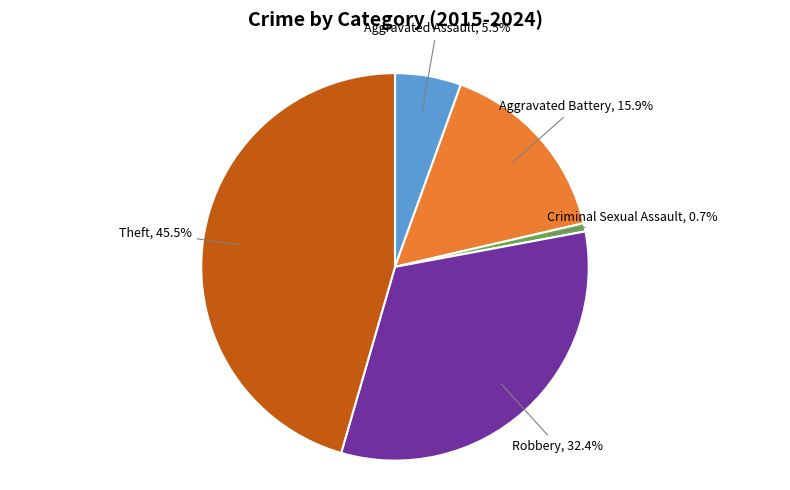

Is there a majority slice in this chart?

No